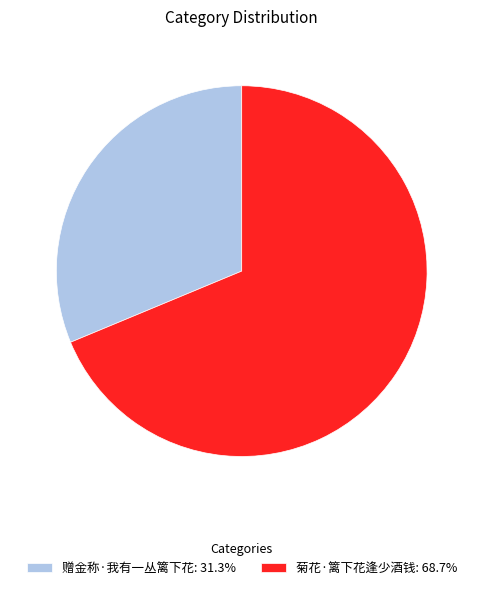

Is the sum of 赠金称·我有一丛篱下花: 31.3% and 菊花·篱下花逢少酒钱: 68.7% greater than half?

Yes